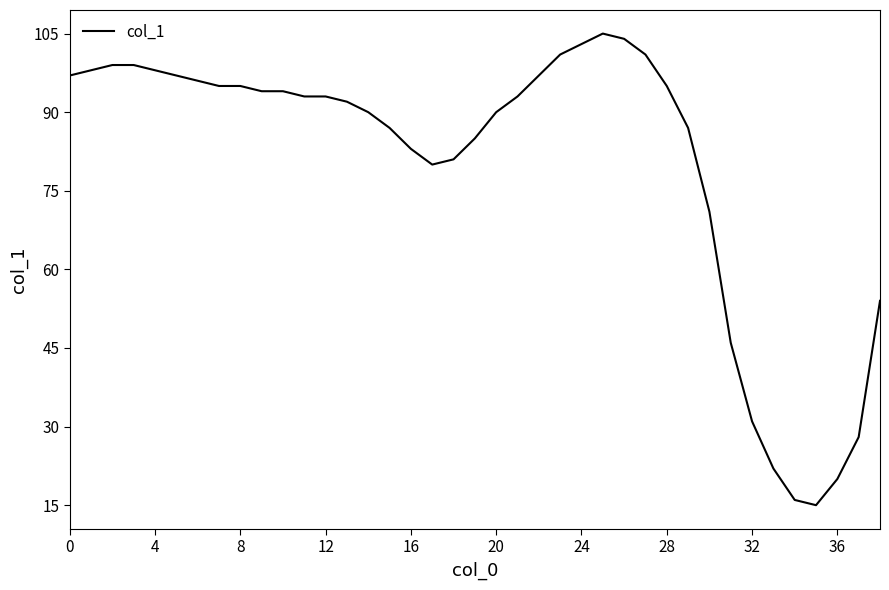

What is the difference between the maximum and minimum values?

90